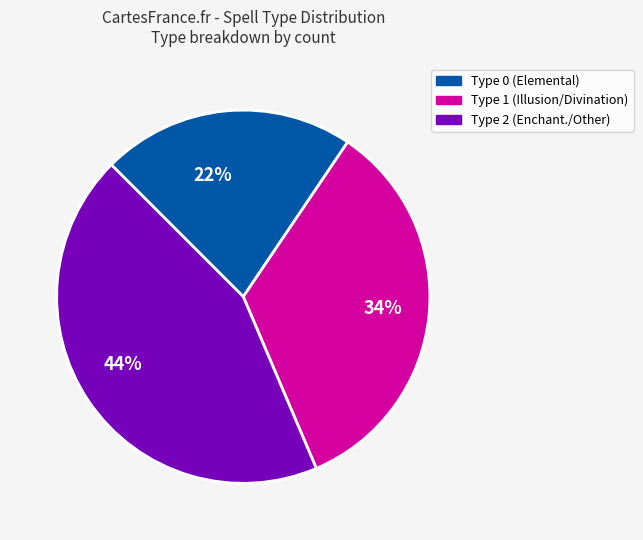

To the nearest percent, what percentage of the pie is 34%?

34%